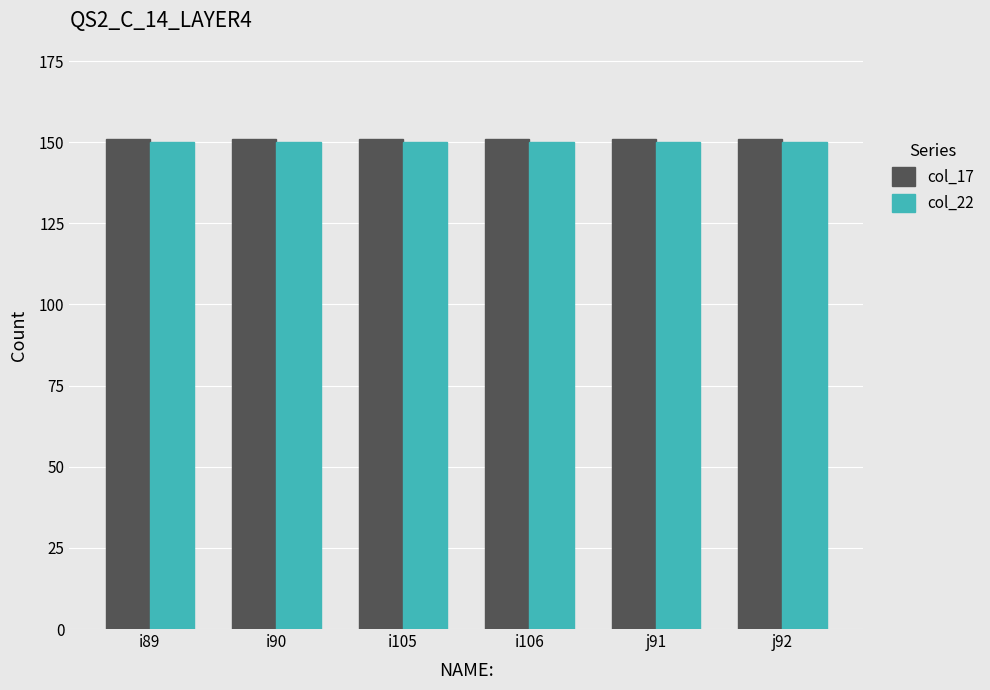

Is it true that col_22 equals 150 at i89?

True